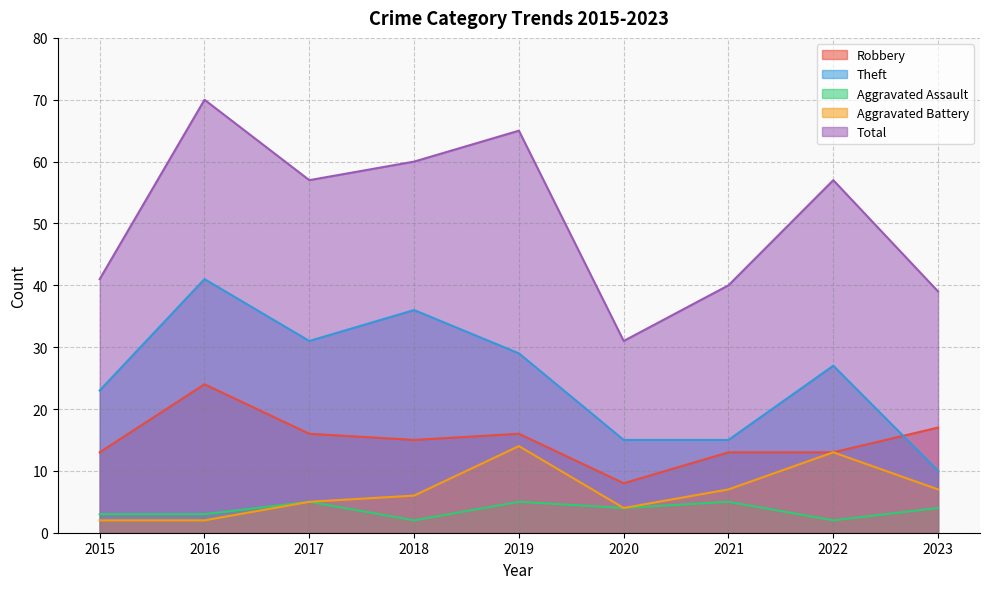

How many interior local valleys does the Robbery series have?

2